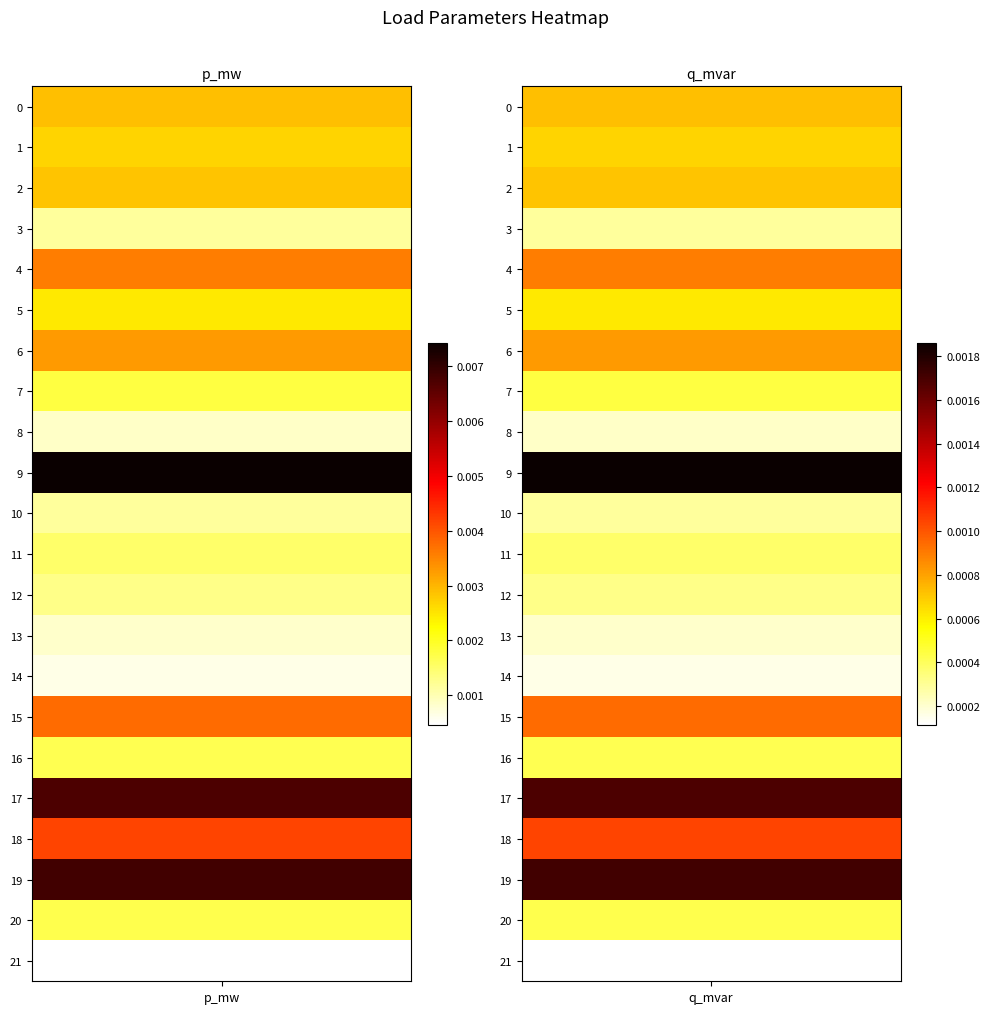

The p_mw series shows 0.0 at 10. True or false?

True